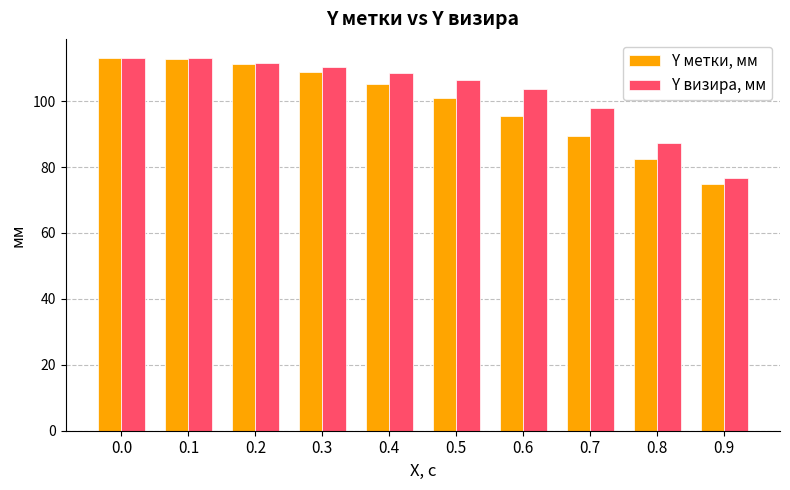

The Y метки, мм series shows 61.7 at 0.5. True or false?

False